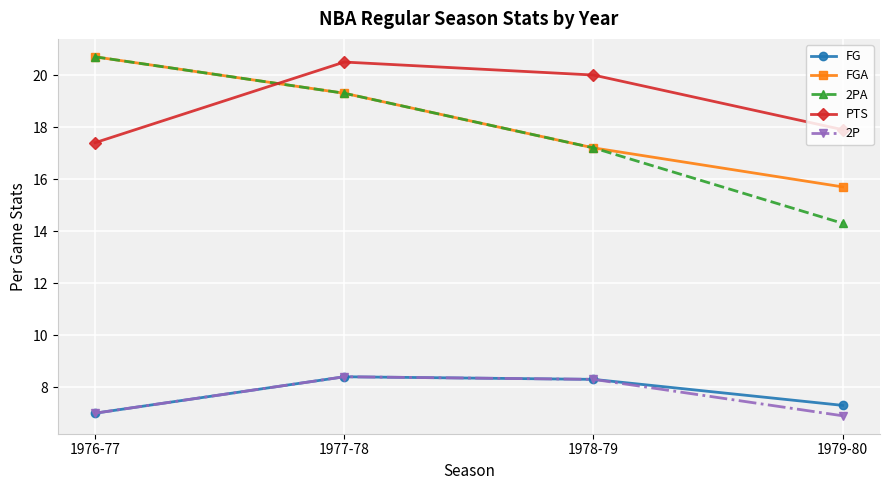

Count the PTS values in the range 17 to 20.

3